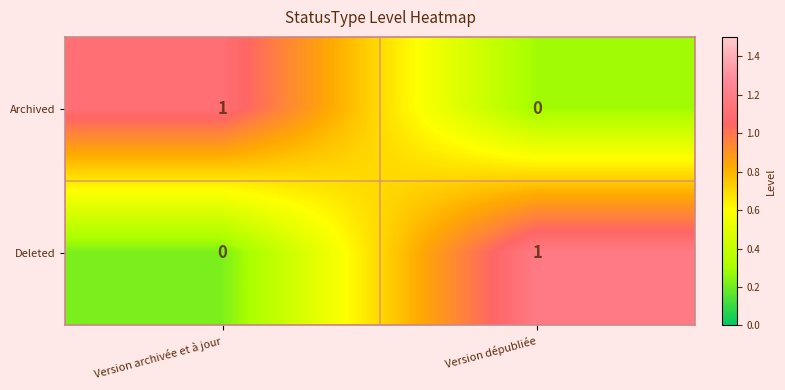

At which label does Archived reach its peak?

Version archivée et à jour